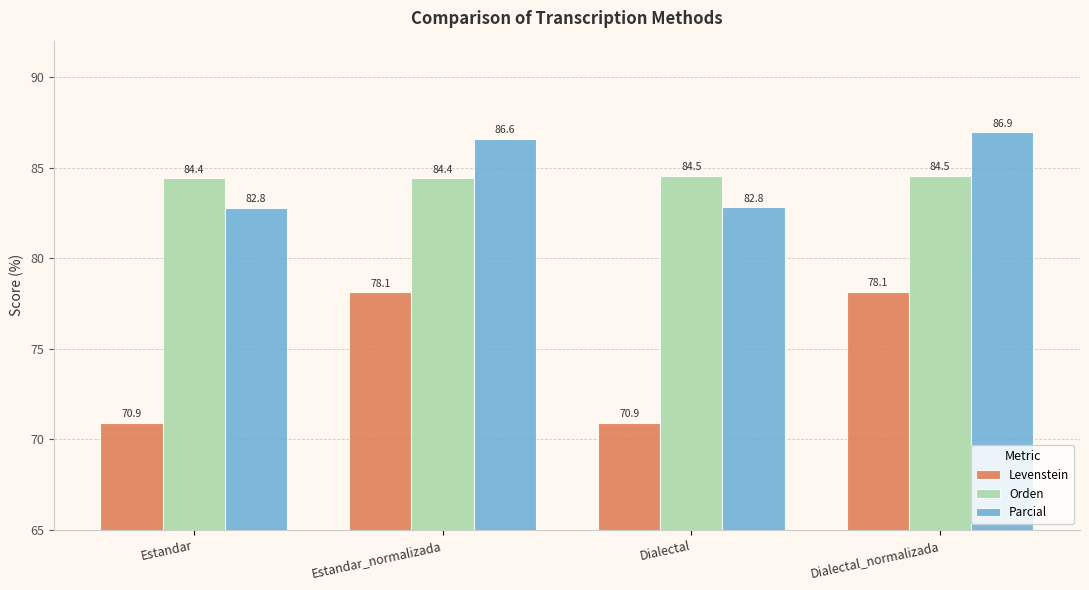

True or false: Orden has a value of 84.4 at Estandar_normalizada.

True